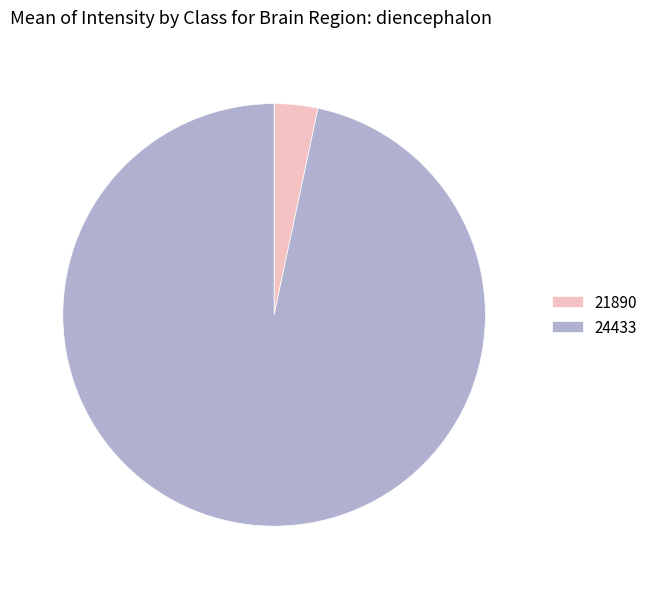

Which category accounts for the majority?

24433